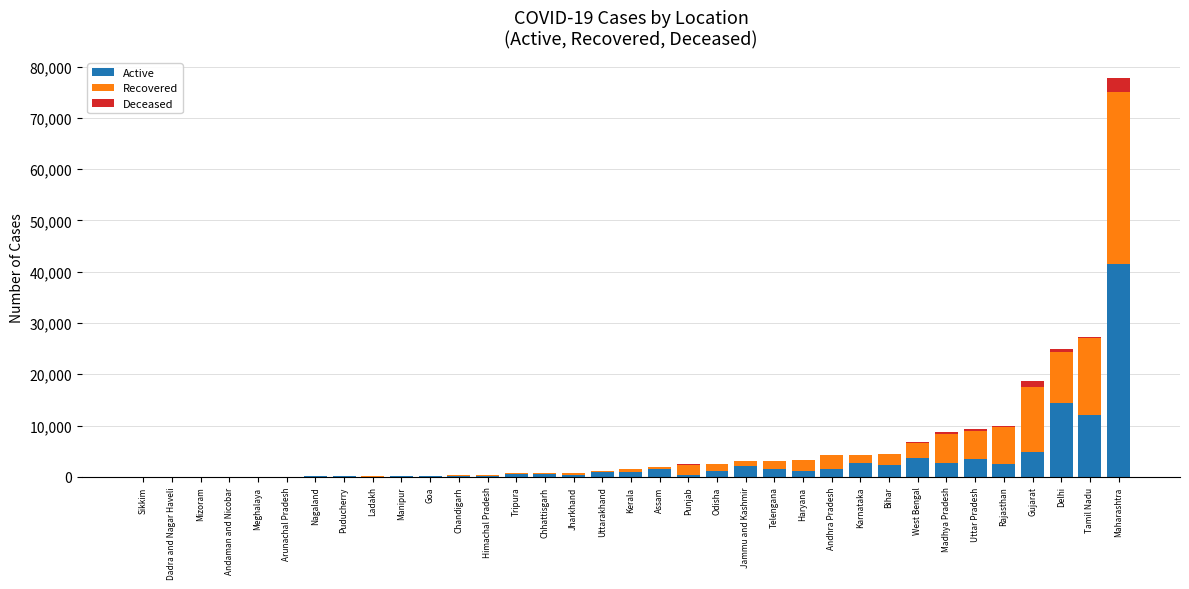

What is the highest value of the Active series?

41402